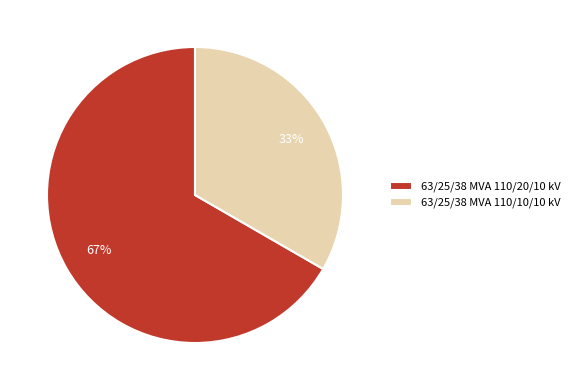

Which slice is the smallest?

63/25/38 MVA 110/10/10 kV